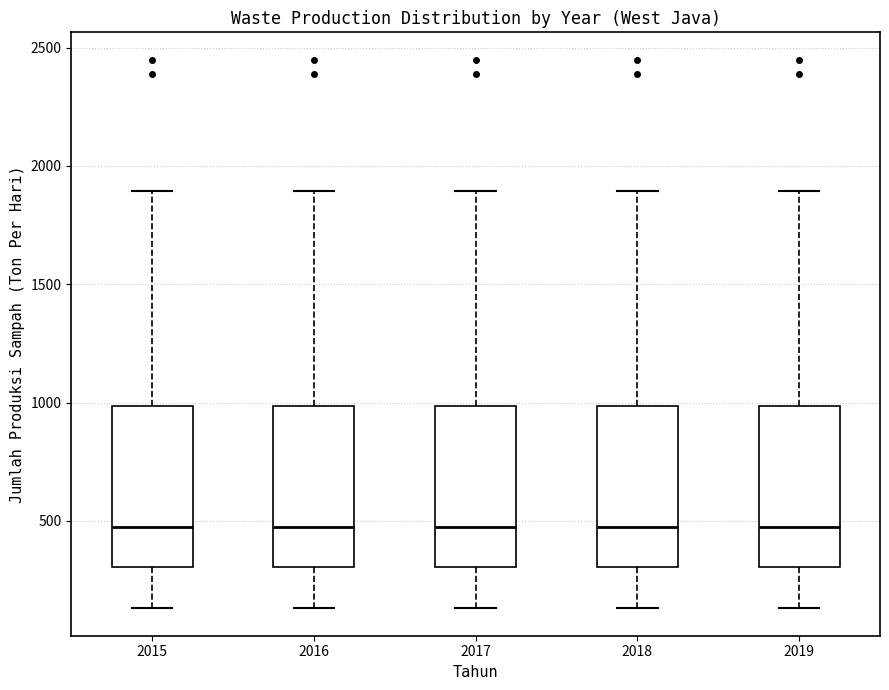

Where is the upper edge of the box at x = 2015 on the y-axis? The values are not printed on the chart, so give them approximately, as read against the axis.

1000